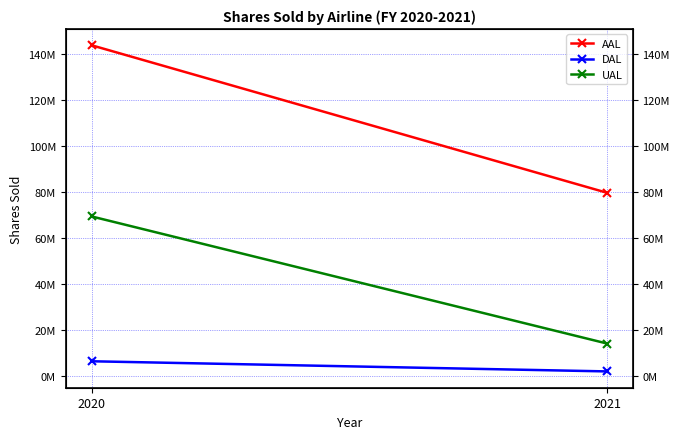

What is the highest value of the DAL series?

6500000